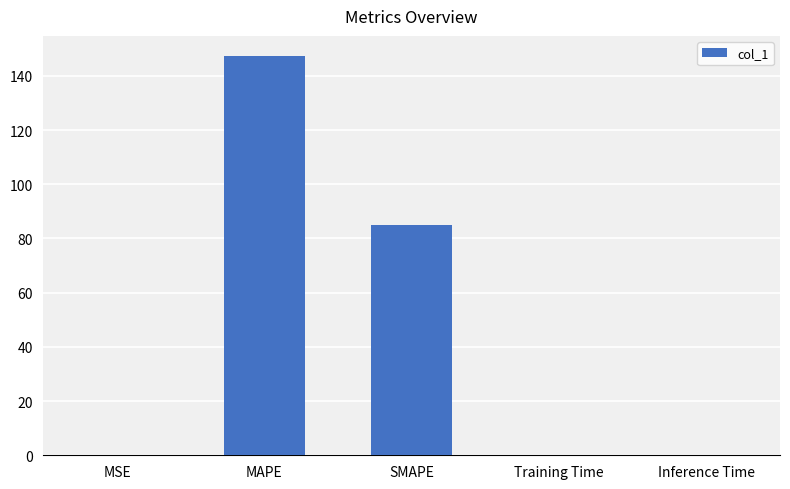

What is the greatest value displayed?

147.4